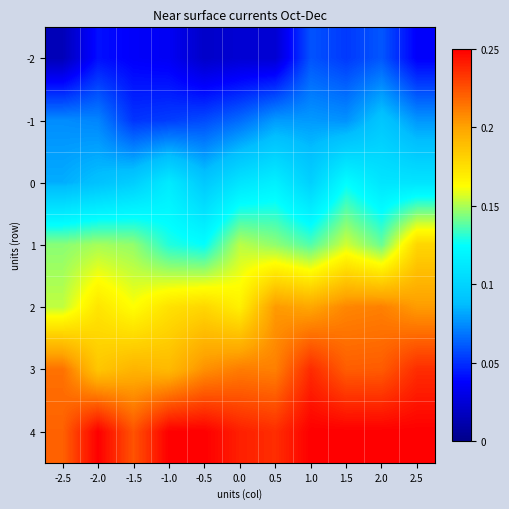

Reading left to right, list all the values displayed in this chart.

-2: -2.5=0.0	-2.0=0.0	-1.5=0.0	-1.0=0.0	-0.5=0.0	0.0=0.0	0.5=0.0	1.0=0.1	1.5=0.1	2.0=0.1	2.5=0.0
-1: -2.5=0.1	-2.0=0.1	-1.5=0.1	-1.0=0.1	-0.5=0.1	0.0=0.1	0.5=0.1	1.0=0.1	1.5=0.1	2.0=0.1	2.5=0.1
0: -2.5=0.1	-2.0=0.1	-1.5=0.1	-1.0=0.1	-0.5=0.1	0.0=0.1	0.5=0.1	1.0=0.1	1.5=0.1	2.0=0.1	2.5=0.1
1: -2.5=0.1	-2.0=0.1	-1.5=0.1	-1.0=0.1	-0.5=0.1	0.0=0.2	0.5=0.1	1.0=0.1	1.5=0.2	2.0=0.1	2.5=0.2
2: -2.5=0.2	-2.0=0.2	-1.5=0.2	-1.0=0.2	-0.5=0.2	0.0=0.2	0.5=0.2	1.0=0.2	1.5=0.2	2.0=0.2	2.5=0.2
3: -2.5=0.2	-2.0=0.2	-1.5=0.2	-1.0=0.2	-0.5=0.2	0.0=0.2	0.5=0.2	1.0=0.2	1.5=0.2	2.0=0.2	2.5=0.2
4: -2.5=0.2	-2.0=0.2	-1.5=0.2	-1.0=0.2	-0.5=0.2	0.0=0.2	0.5=0.2	1.0=0.2	1.5=0.2	2.0=0.2	2.5=0.2